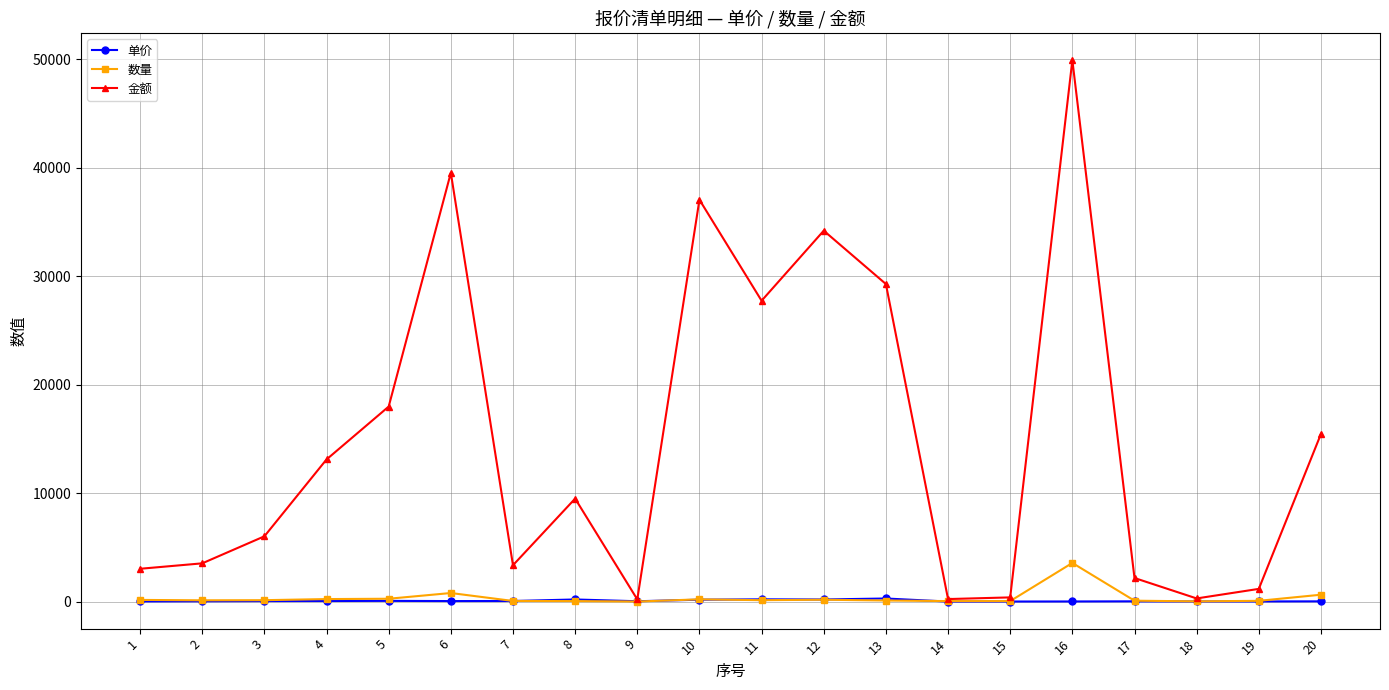

How many data points does each series have?

20